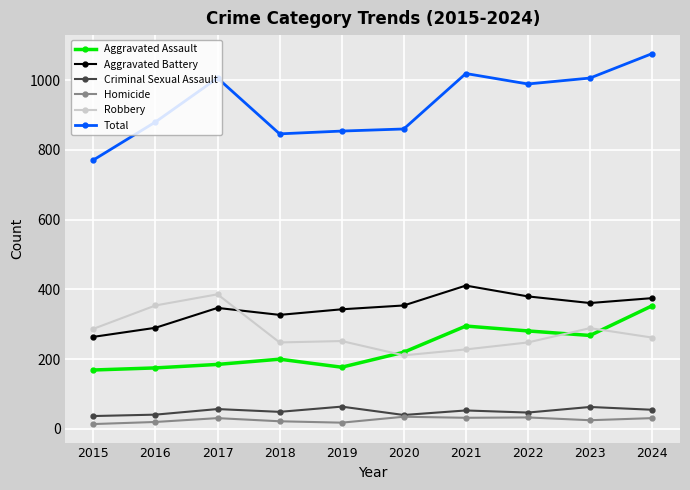

What is the sum of all Criminal Sexual Assault values?

506